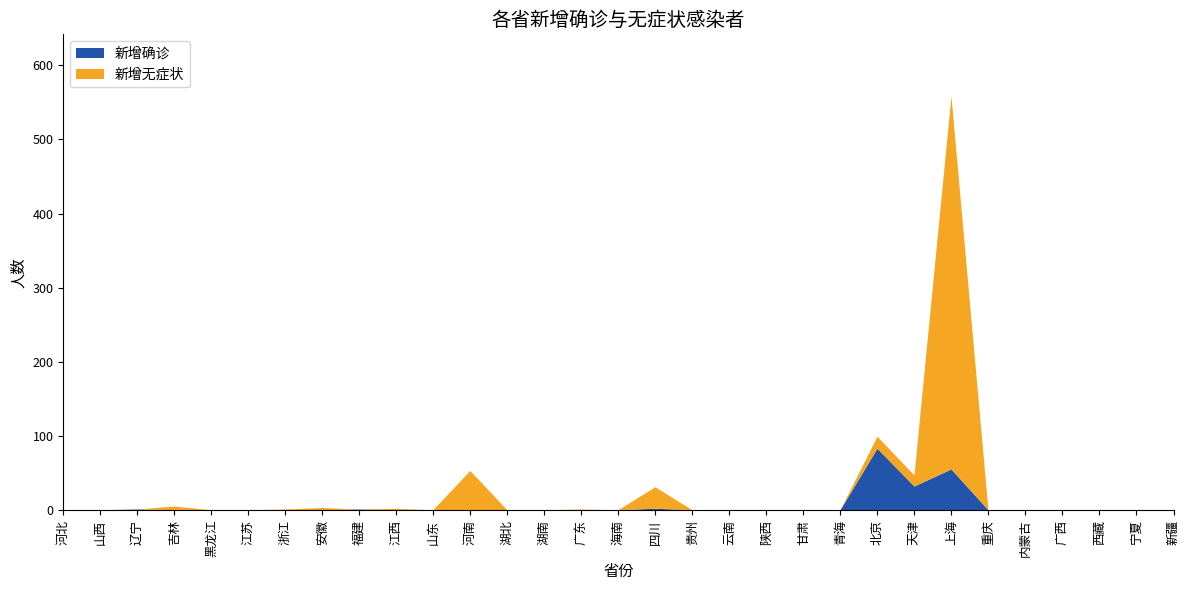

Reading right to left, transcribe all the data shown in this chart.

新增确诊: 0	0	0	0	0	0	55	32	83	0	0	0	0	0	2	0	0	0	0	0	0	0	1	0	0	0	0	0	1	0	0
新增无症状: 0	0	0	0	0	0	503	15	16	0	0	0	0	0	29	0	1	0	0	53	0	2	0	3	1	0	0	5	0	0	0